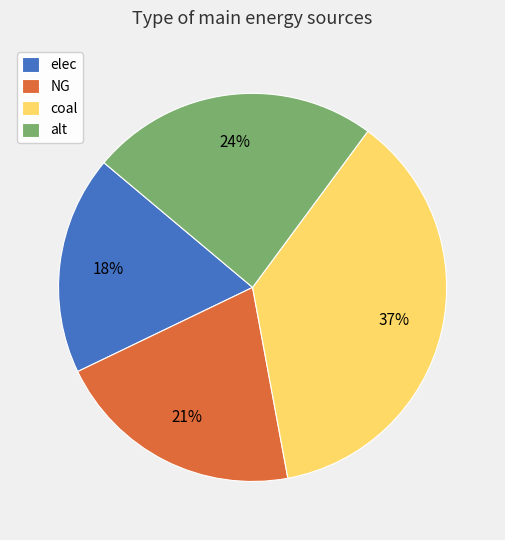

True or false: elec accounts for 9% of the total.

False